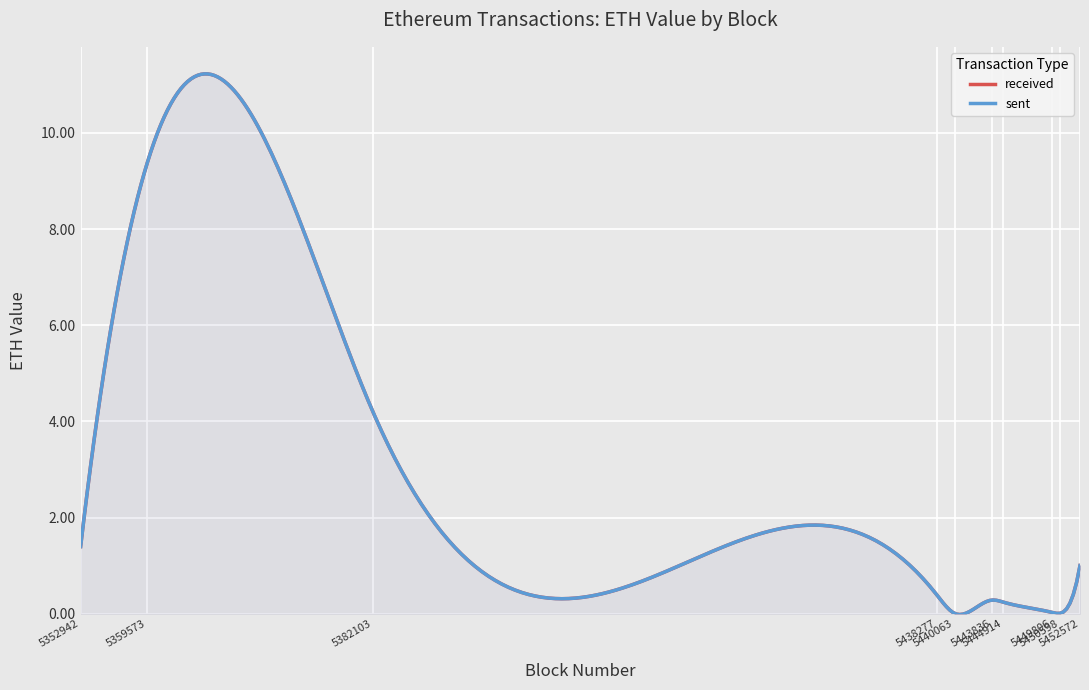

Which category has the highest value across all series?

5359573